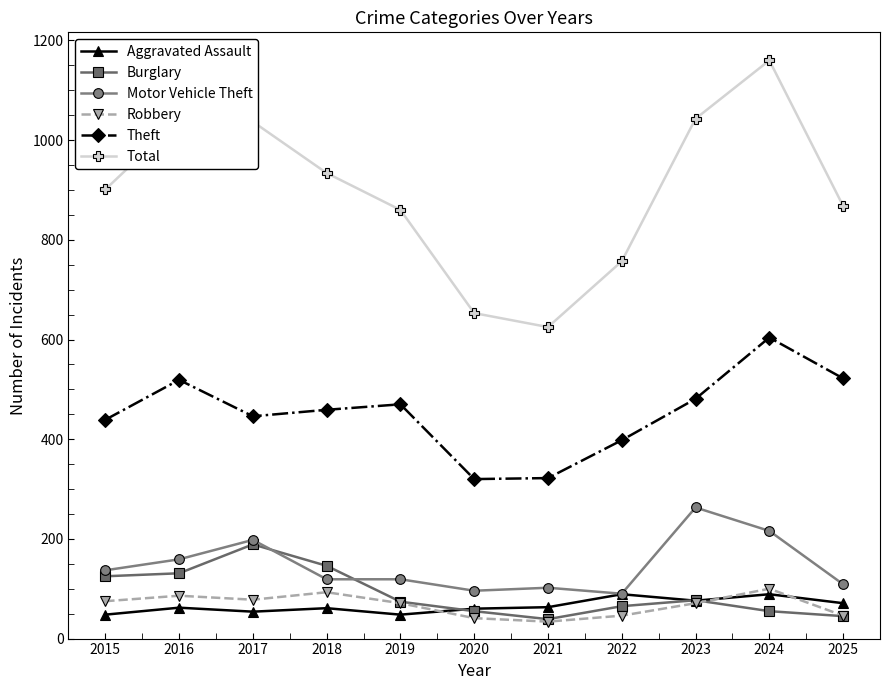

What are all the series names shown in the legend?

Aggravated Assault, Burglary, Motor Vehicle Theft, Robbery, Theft, Total